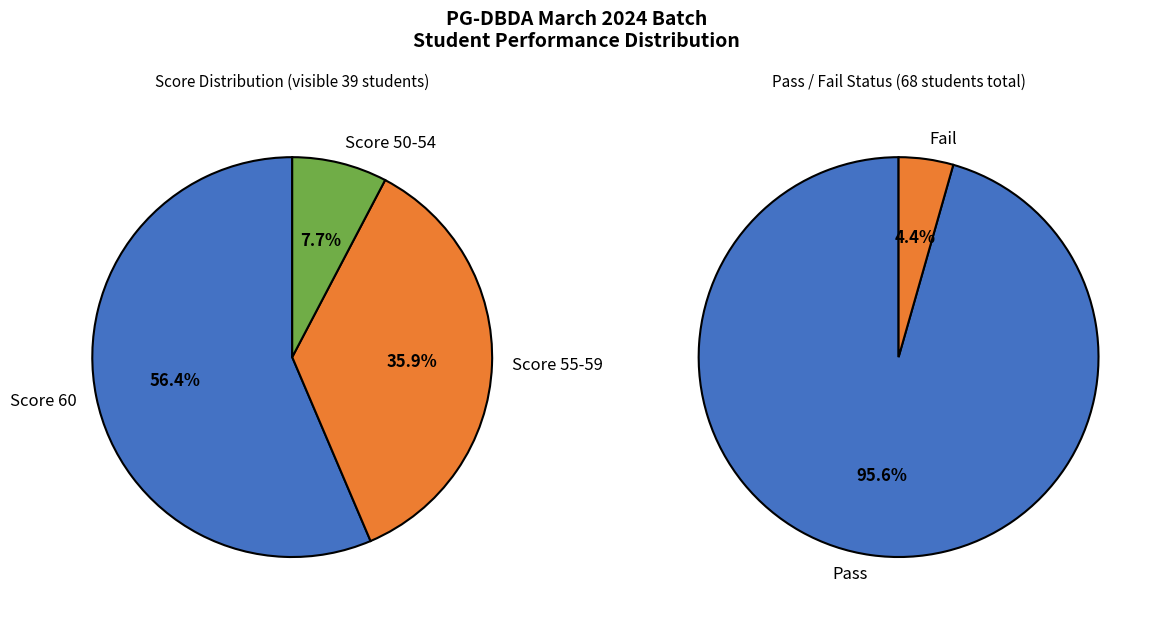

To the nearest percent, what is the combined percentage of Fail and Pass?

100%